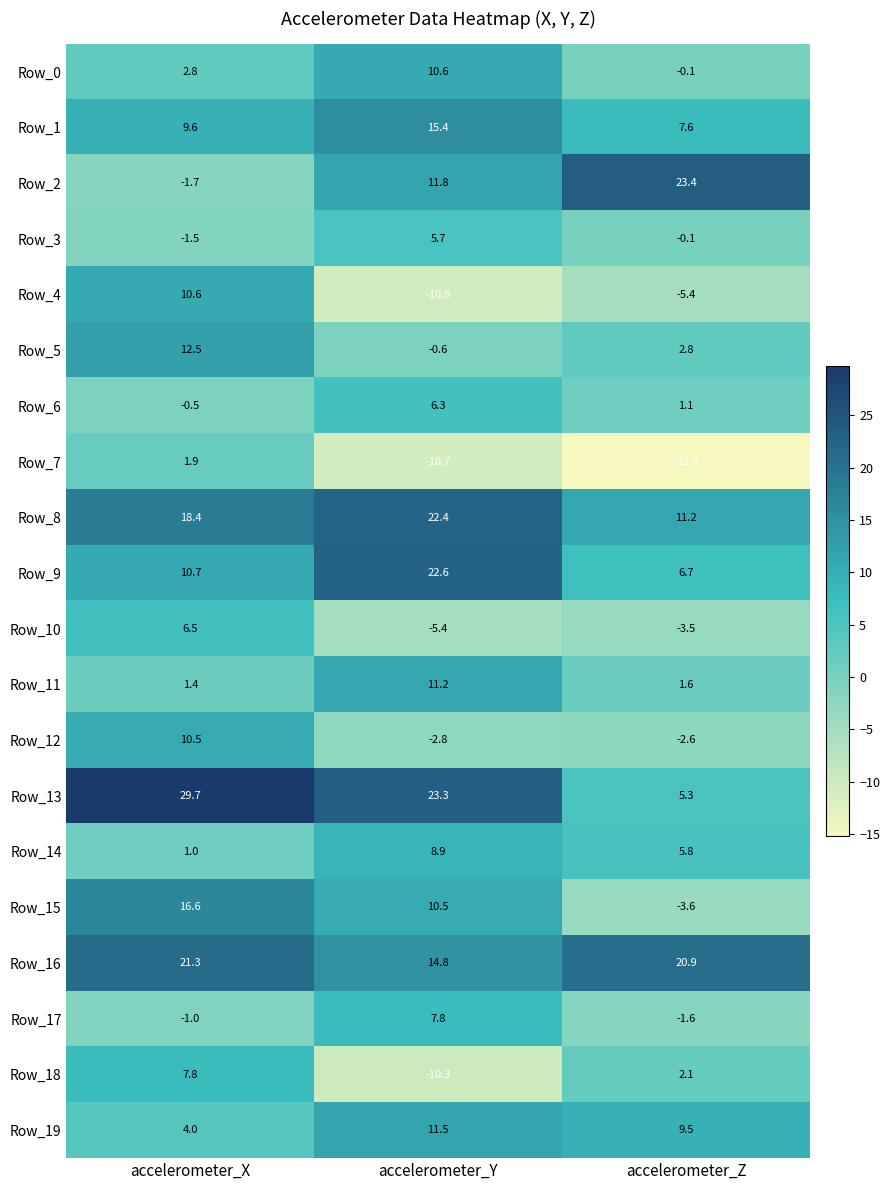

What is the approximate value of Row_3 at accelerometer_Y?

5.7